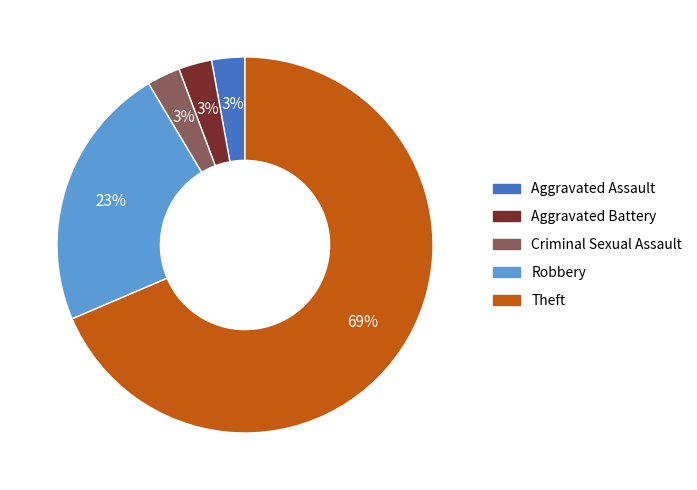

Is the sum of Aggravated Battery and Aggravated Assault greater than half?

No